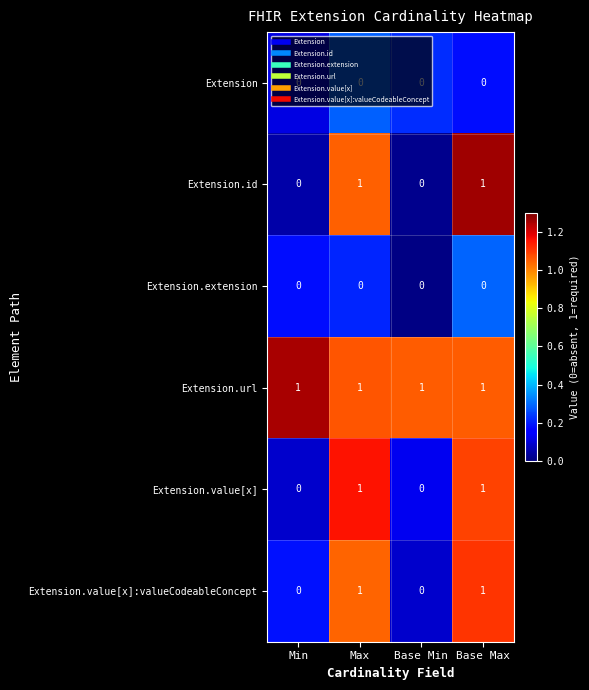

Which series has the largest total across all categories?

Extension.url